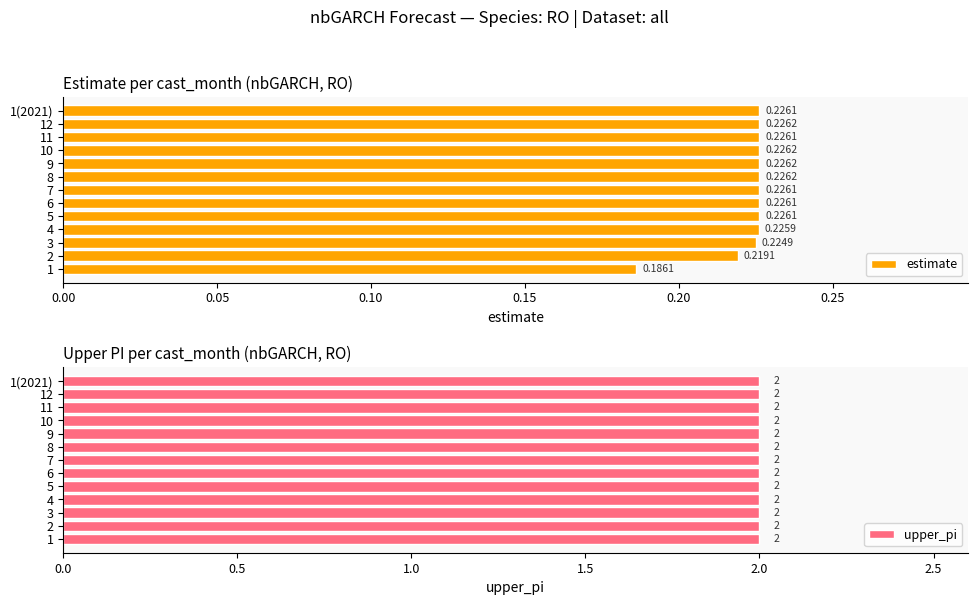

How many bars are there in total?

26